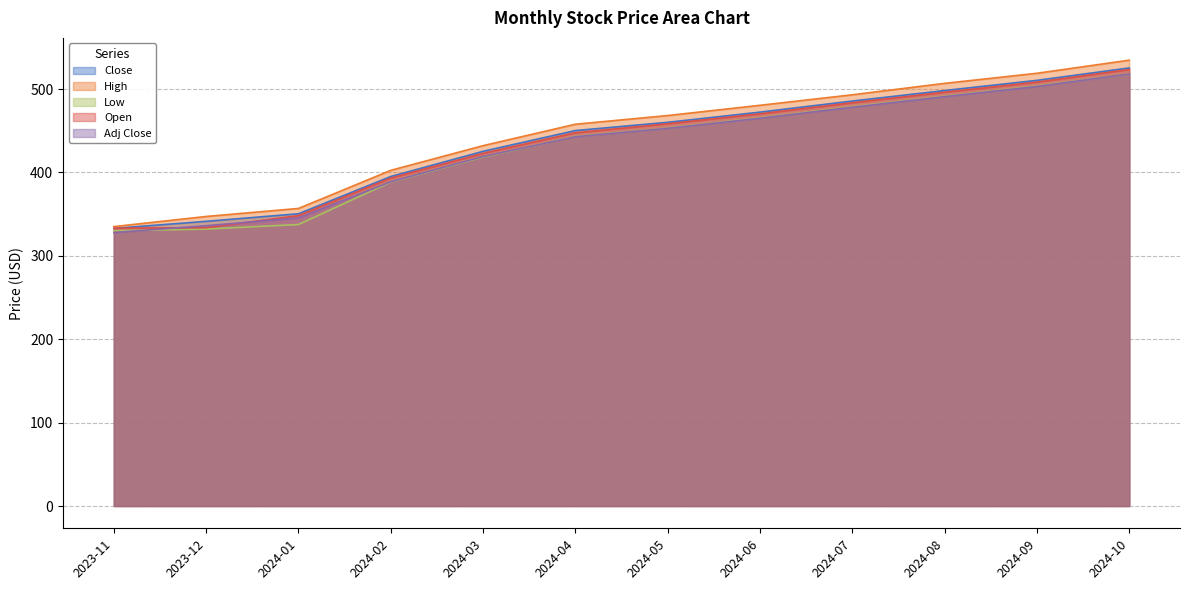

What is the total value across all series at 2024-06?

2353.5